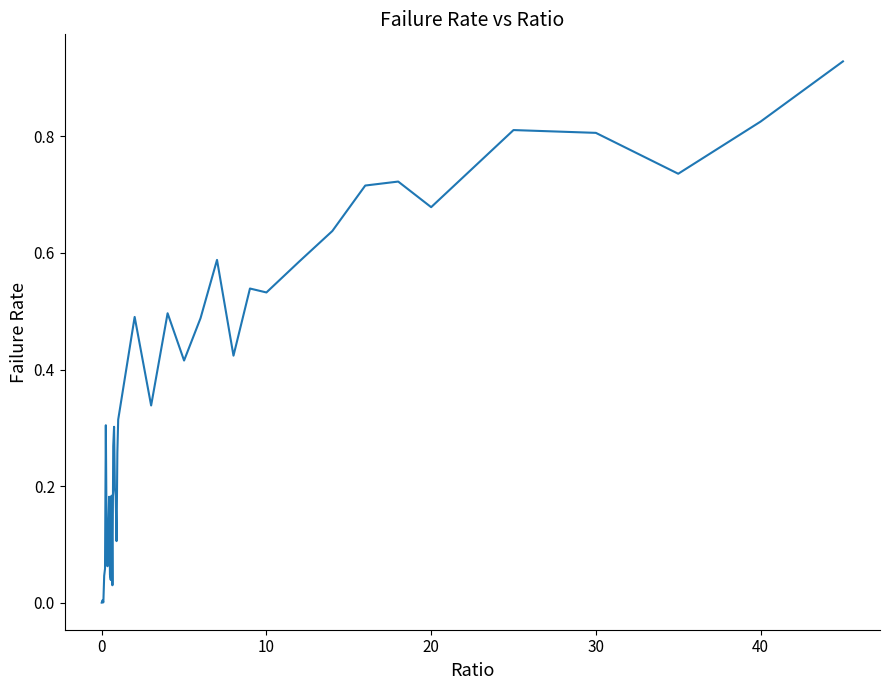

Is this an area chart (filled region under the line)?

No